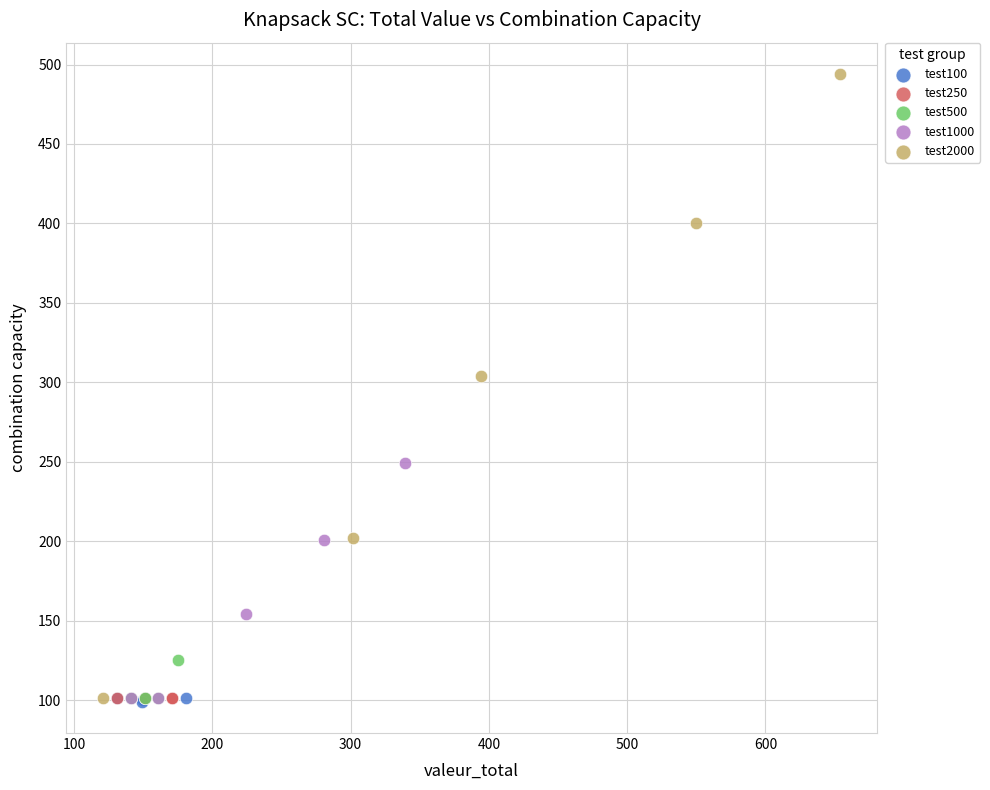

Which series reaches the maximum Y coordinate?

test2000